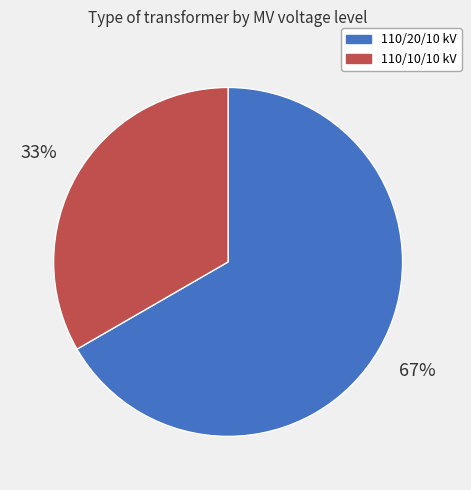

Do 110/10/10 kV and 110/20/10 kV together represent more than half of the pie?

Yes